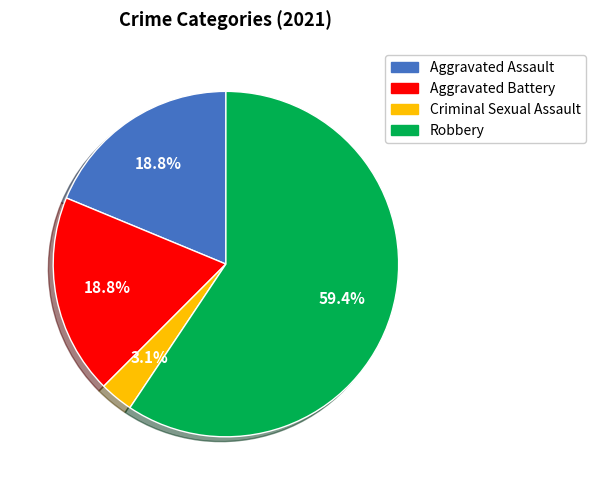

What is the majority slice?

Robbery